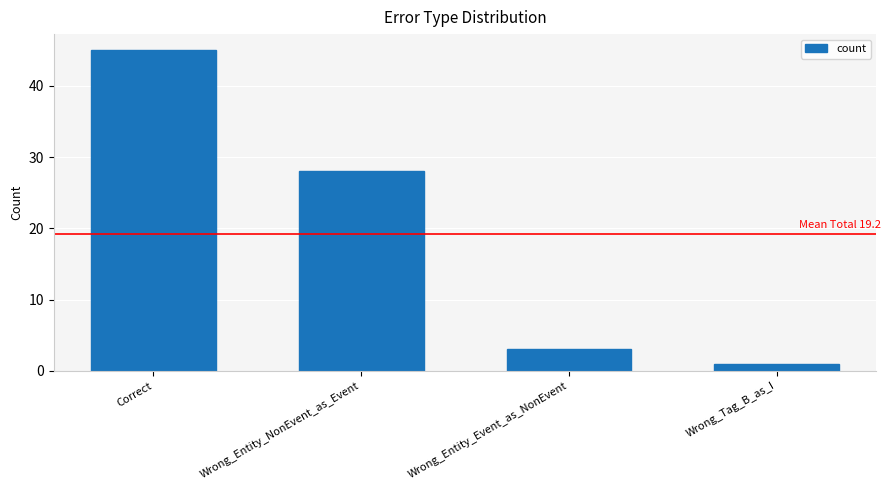

At which label does the data first exceed 28?

Correct